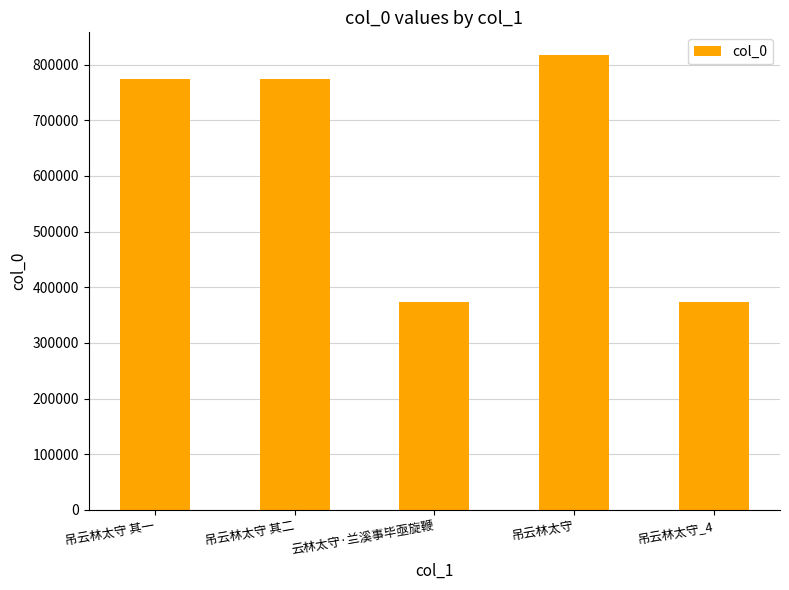

Approximately how many times larger is the value at 吊云林太守_4 compared to 吊云林太守 其二?

0.5